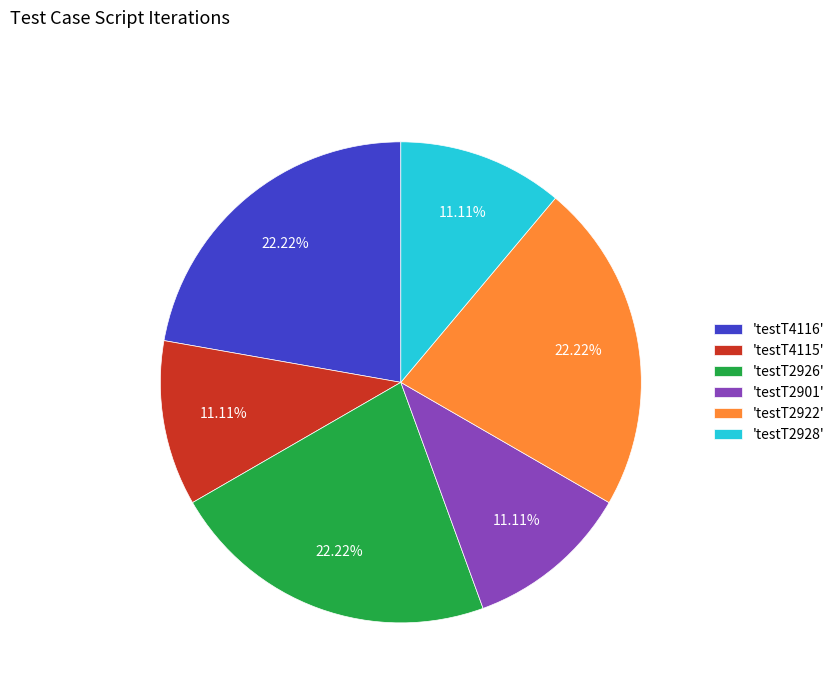

How many segments does this pie chart have?

6